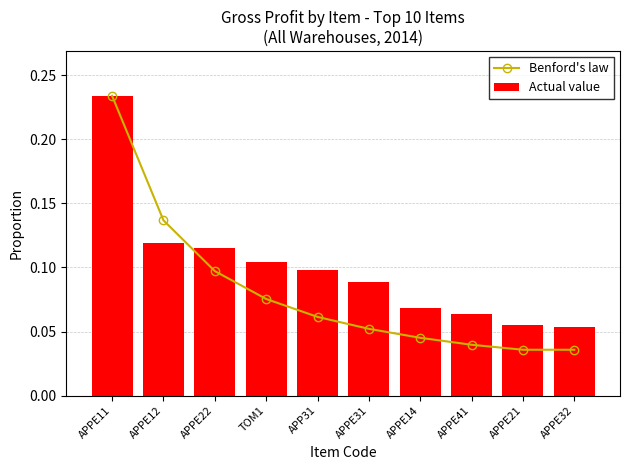

Between APPE12 and APPE31, which series saw the biggest shift?

Benford's law